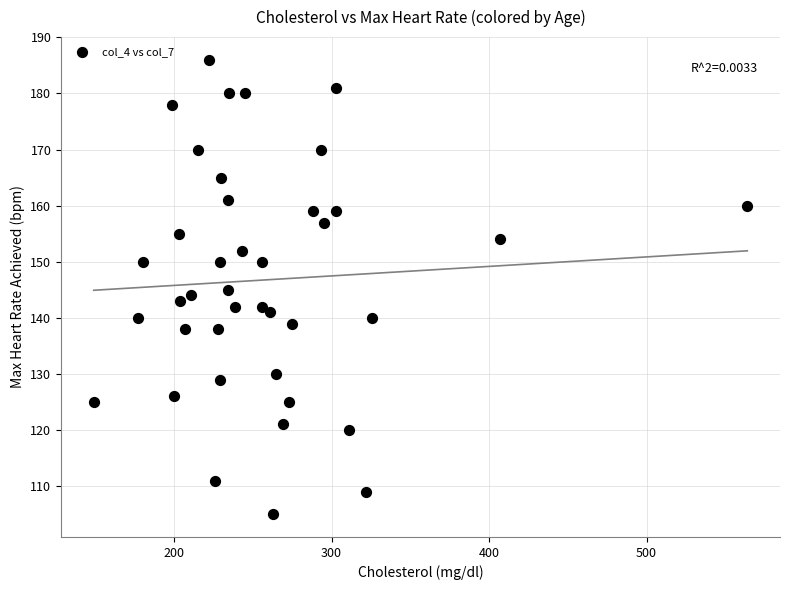

What is the range of Y values (max minus min)?

81